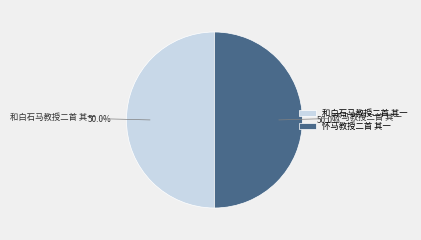

What portion of the pie excludes 怀马教授二首 其一?

50.0%